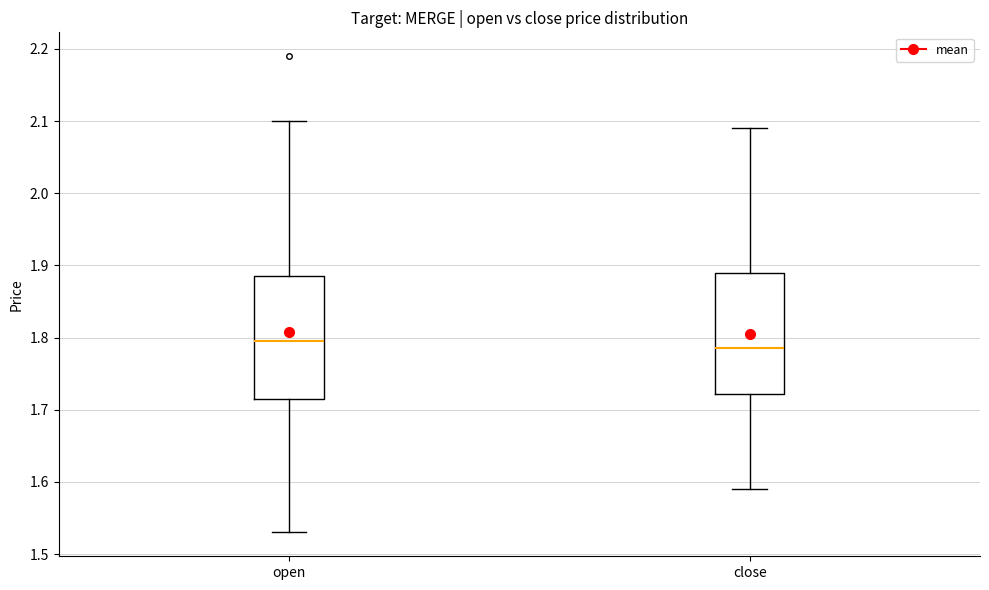

Where is the upper edge of the box for open on the y-axis? The values are not printed on the chart, so give them approximately, as read against the axis.

1.89